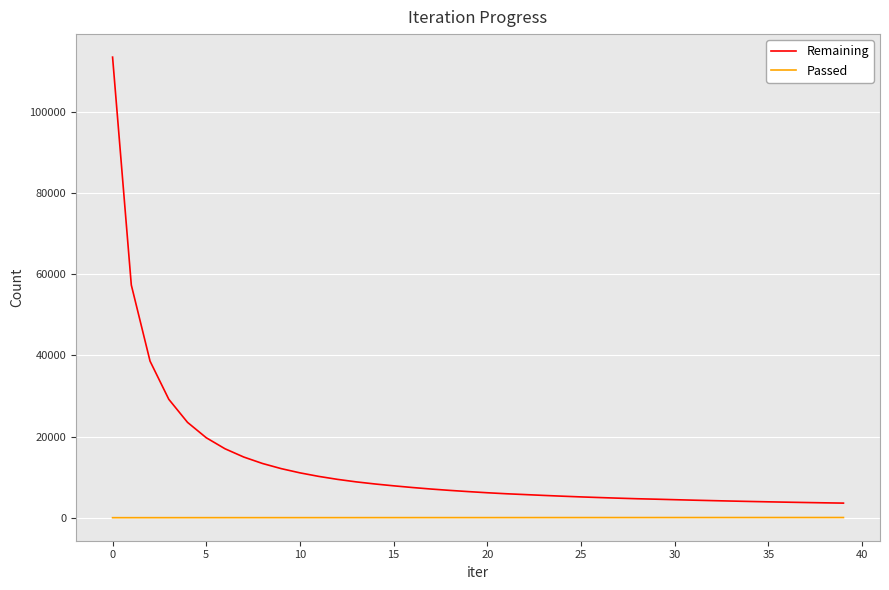

What is the maximum value shown in the chart?

113368